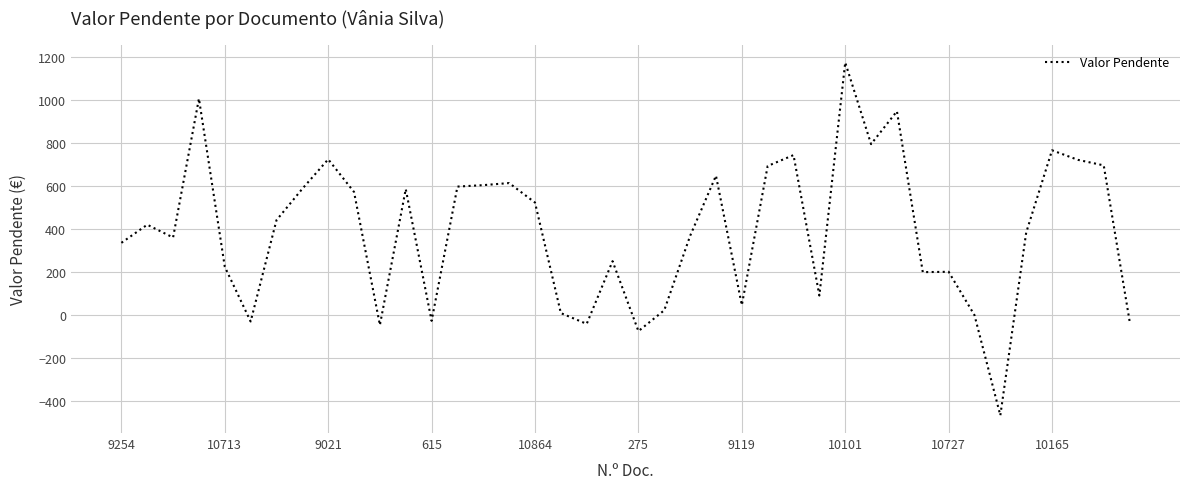

What is the greatest value displayed?

1172.5